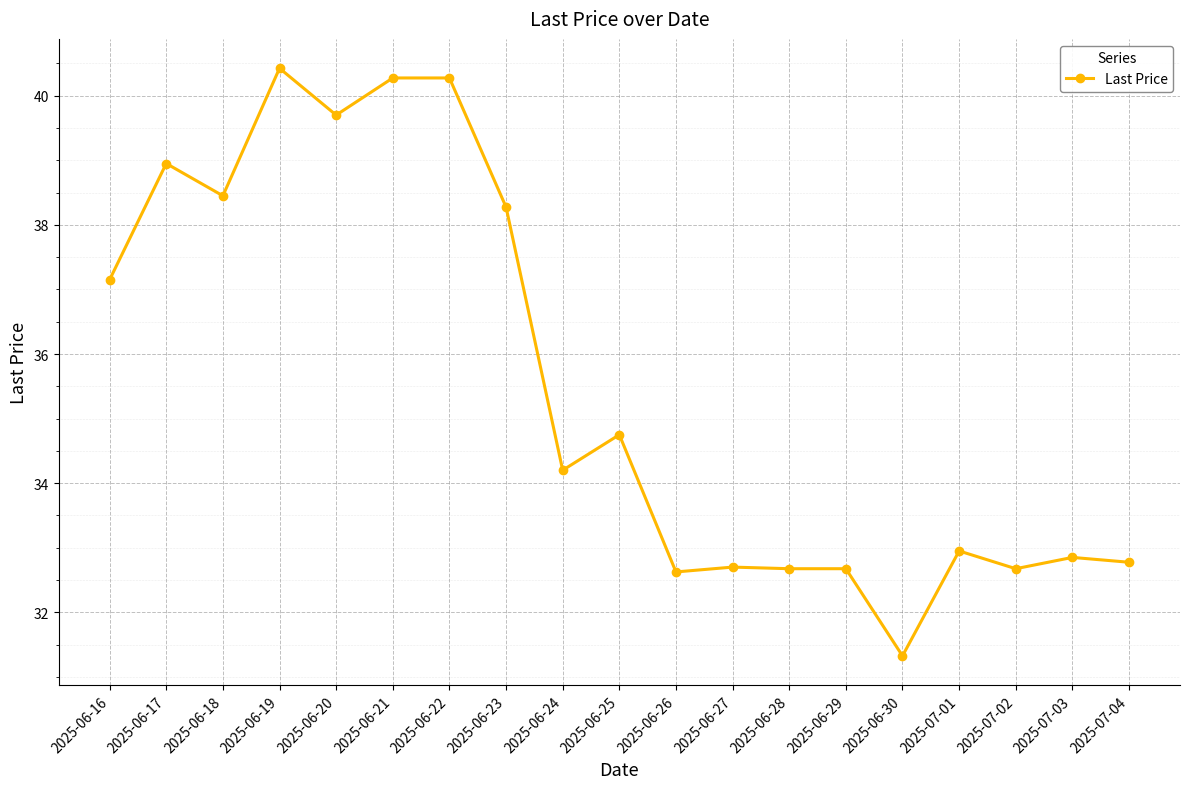

Count the number of values greater than 34.

10